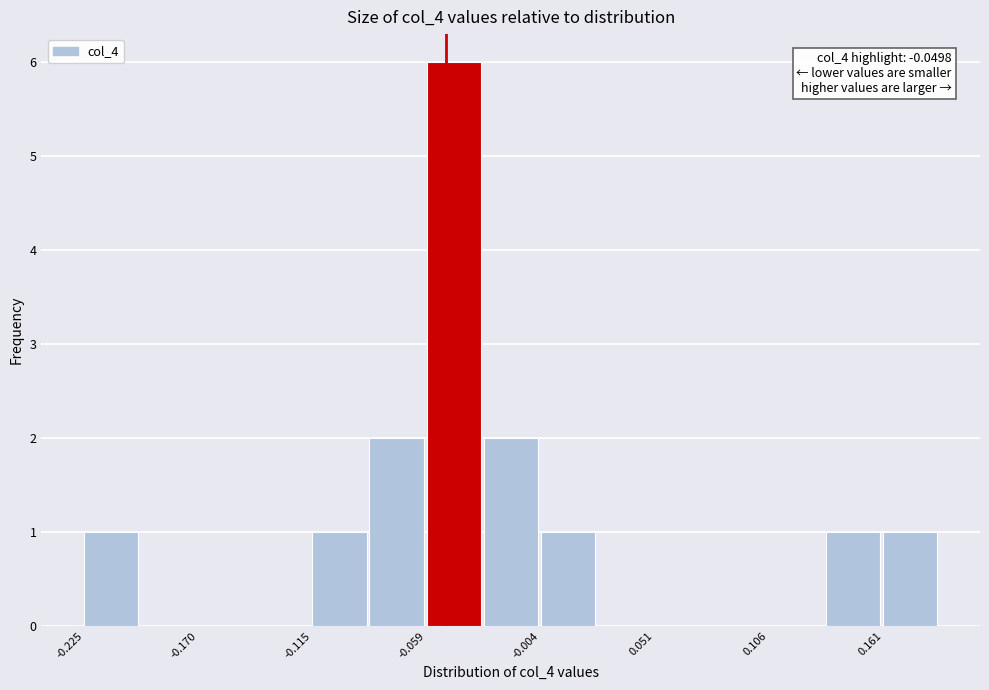

Around what value on the x-axis is the tallest bar? Give the approximate position of its centre, as read against the axis.

-0.05